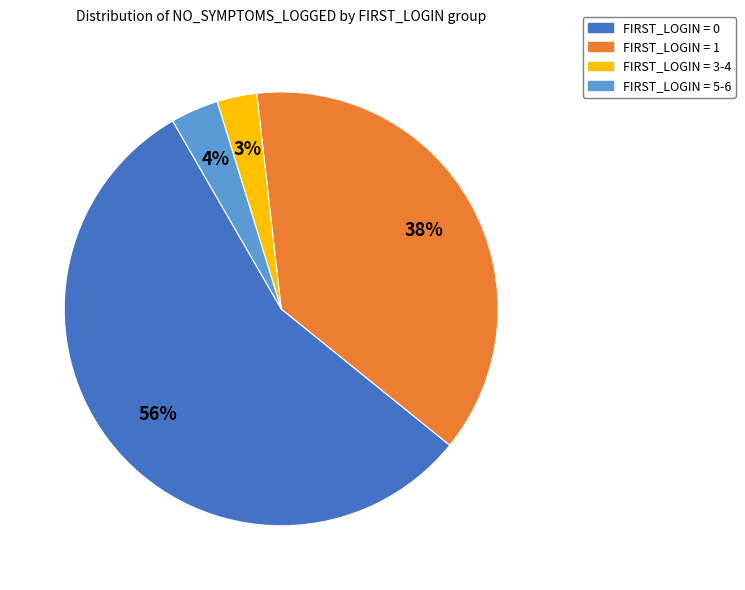

Does any single category account for the majority?

Yes